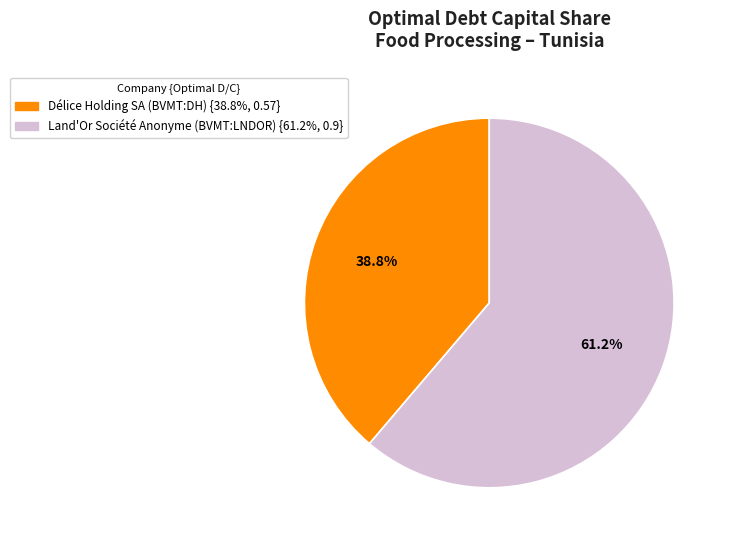

Is there a majority slice in this chart?

Yes